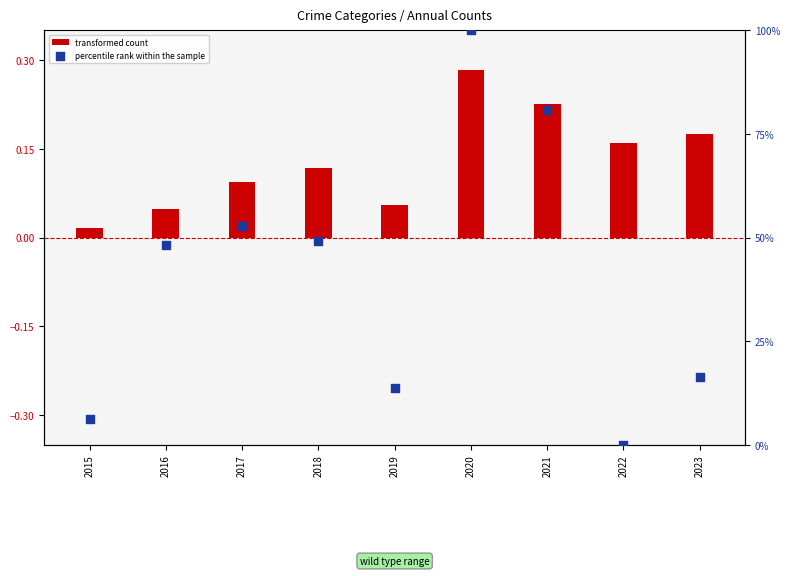

Which series reaches the maximum Y coordinate?

percentile rank within the sample